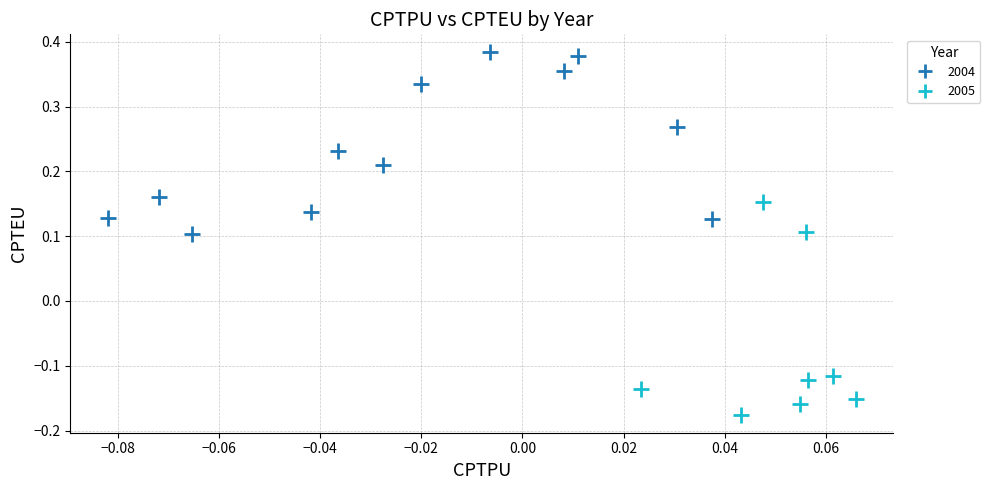

Which series reaches the maximum Y coordinate?

2004